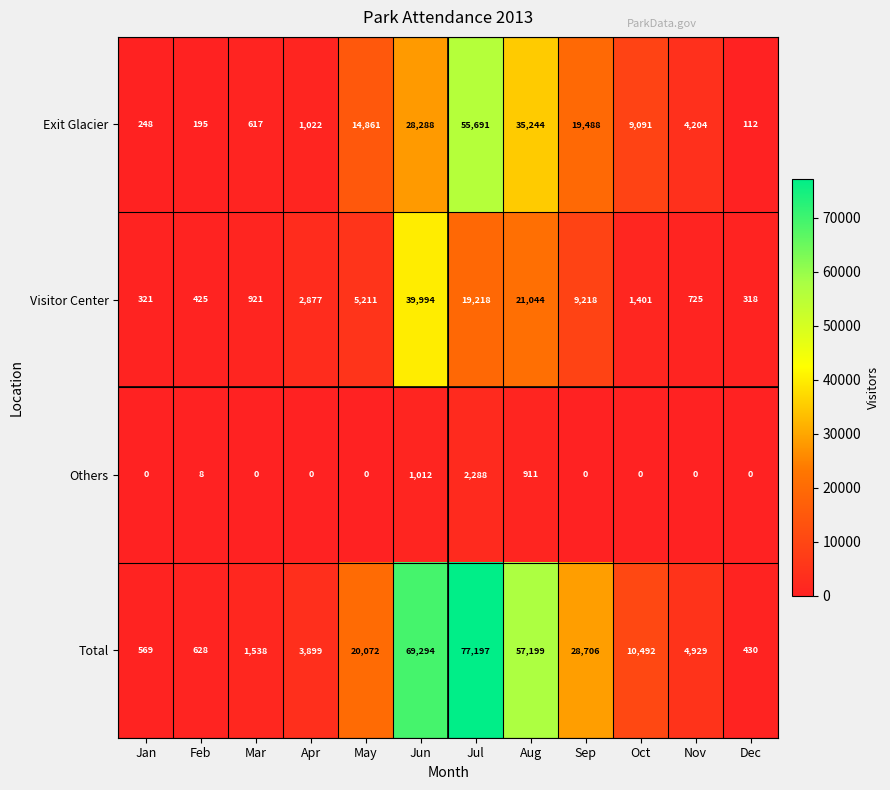

The value of Others at Aug is 911. True or false?

True